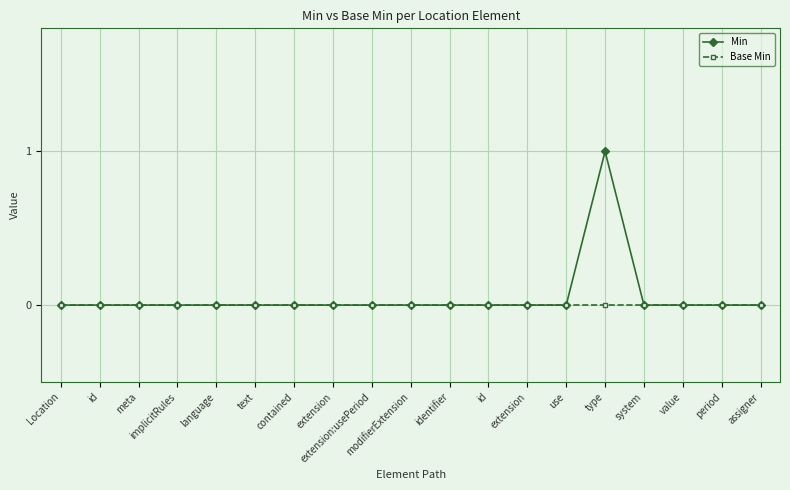

At which label does Base Min reach its minimum?

Location